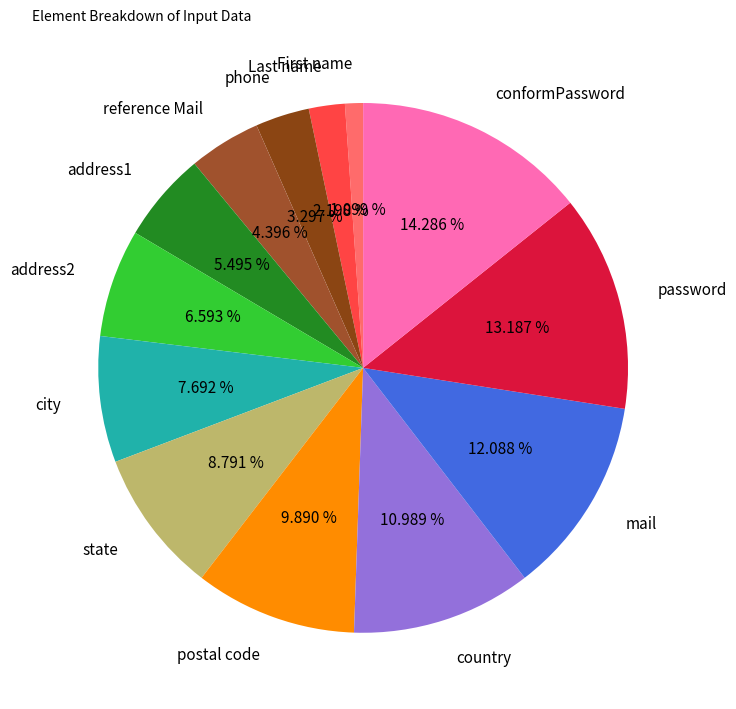

Count the number of slices in the pie.

13